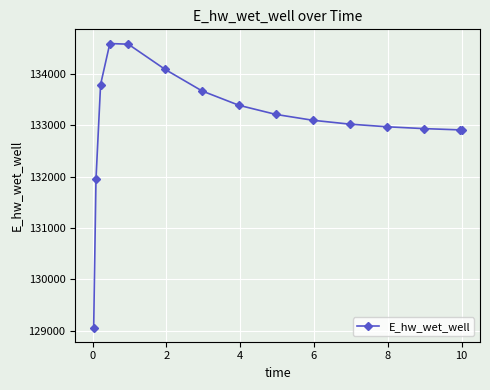

What is the minimum value shown in the chart?

129058.6